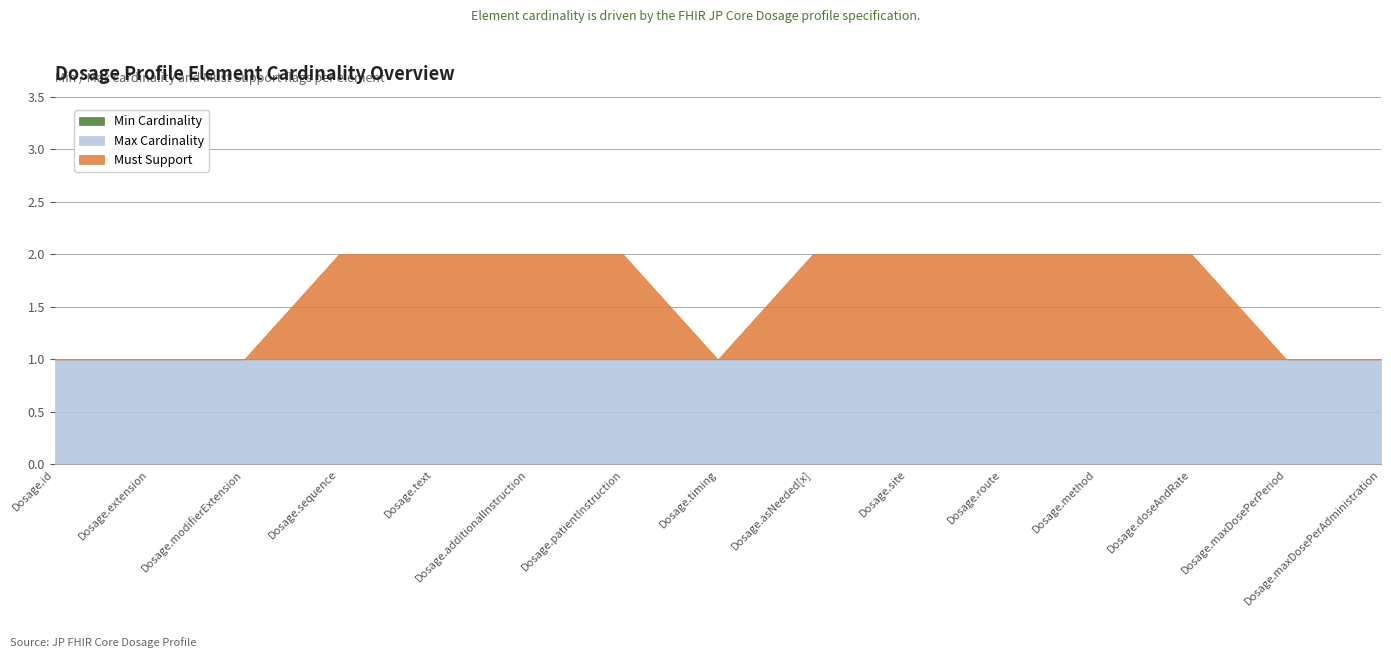

What is the total value across all series at Dosage.additionalInstruction?

2